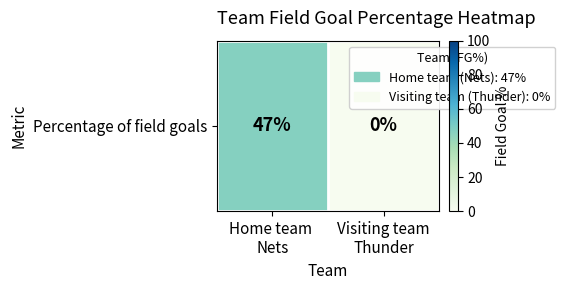

What is the difference between the values at Visiting team
Thunder and Home team 
Nets?

47